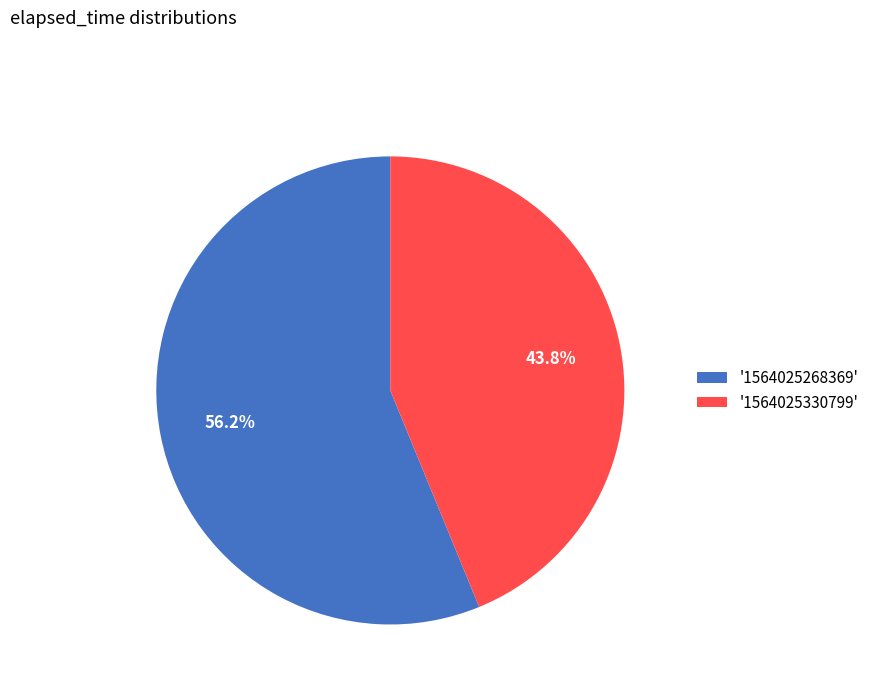

Rank the categories by value from highest to lowest.

'1564025268369', '1564025330799'